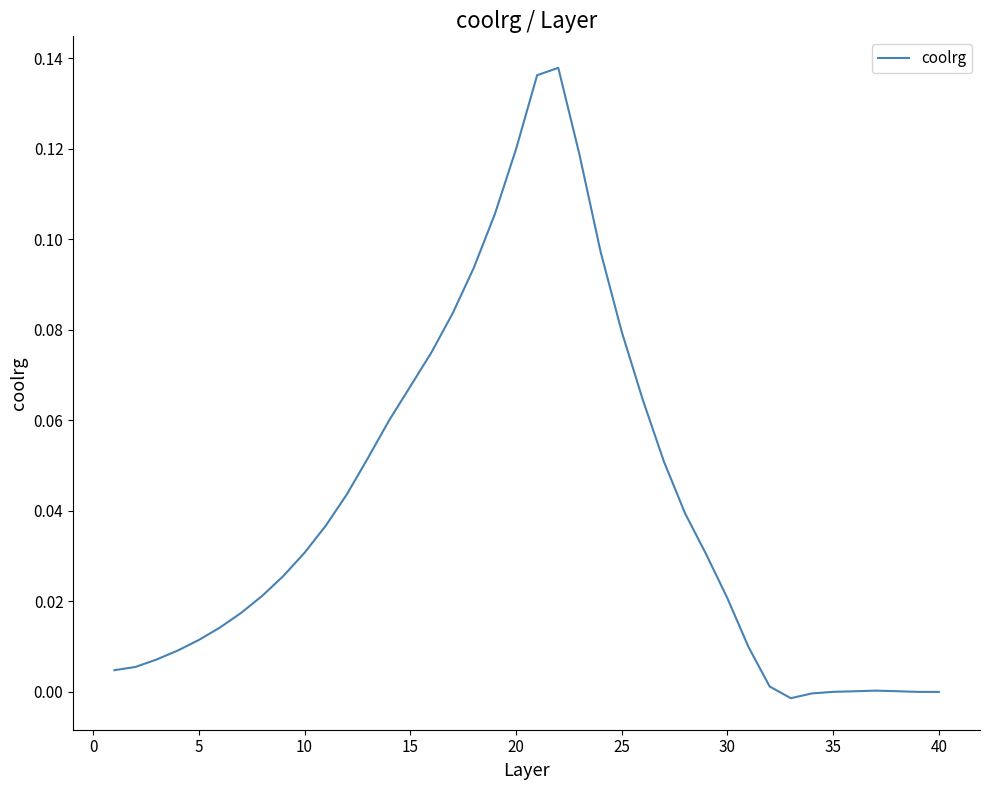

How many lines are shown in the chart?

1